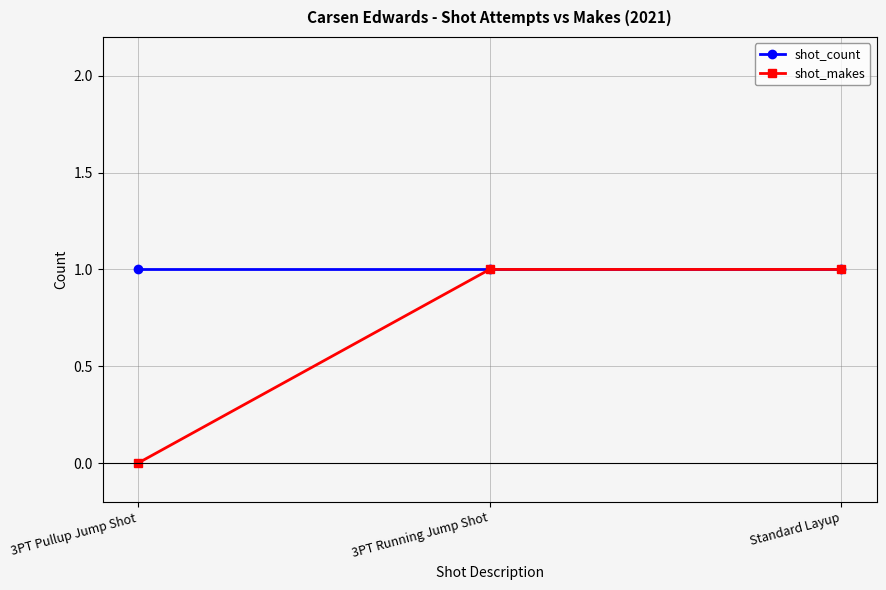

Reading right to left, list all the values displayed in this chart.

shot_count: 1	1	1
shot_makes: 1	1	0